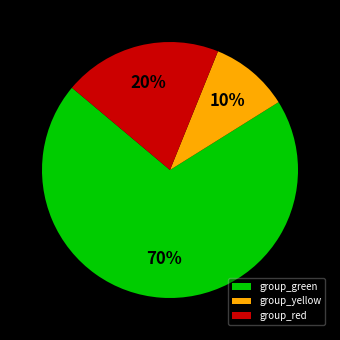

Count the number of slices in the pie.

3